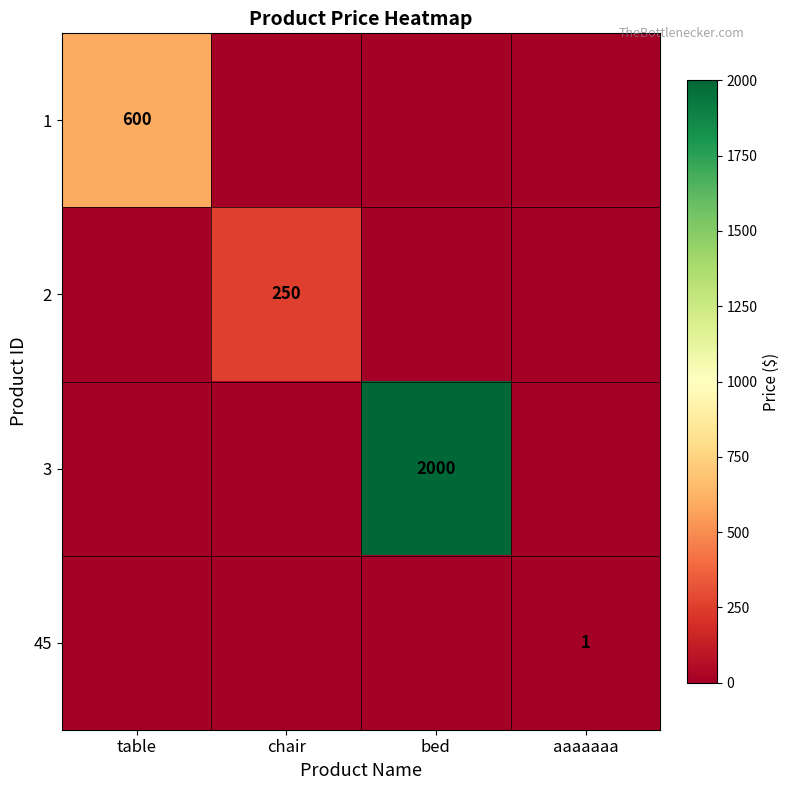

The value of 45 at aaaaaaa is 1. True or false?

True